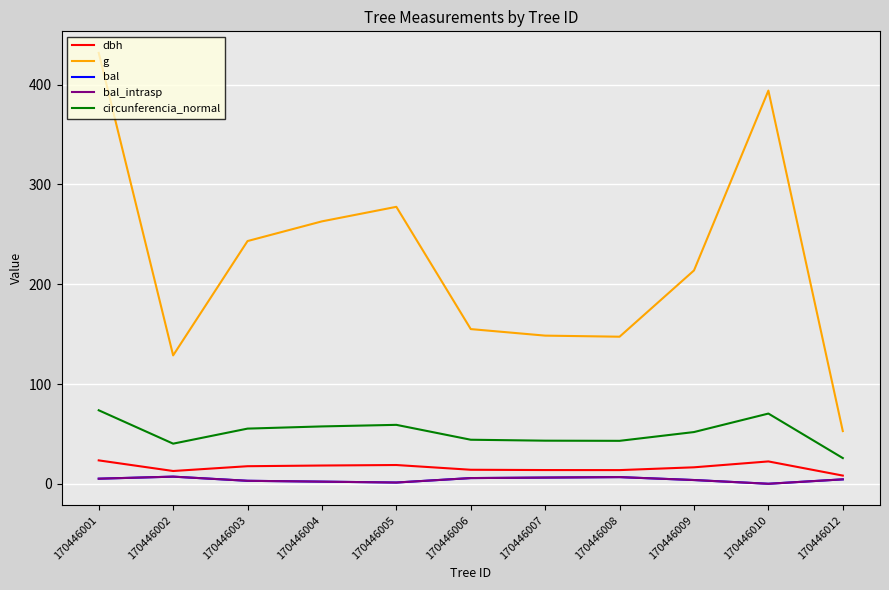

True or false: circunferencia_normal and dbh intersect in this chart.

False